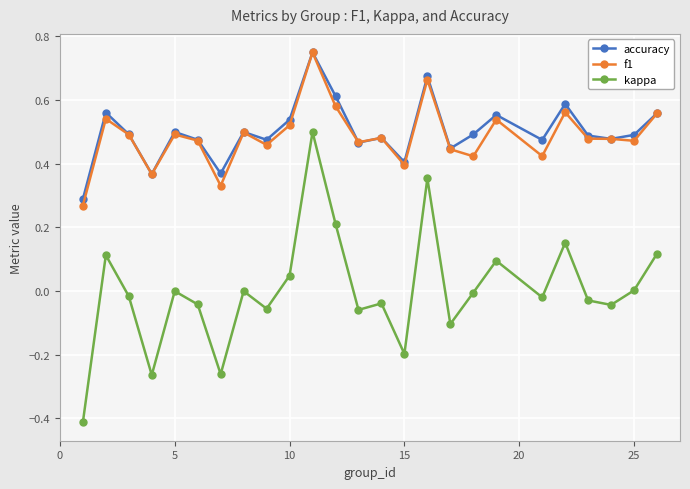

How many lines are shown in the chart?

3